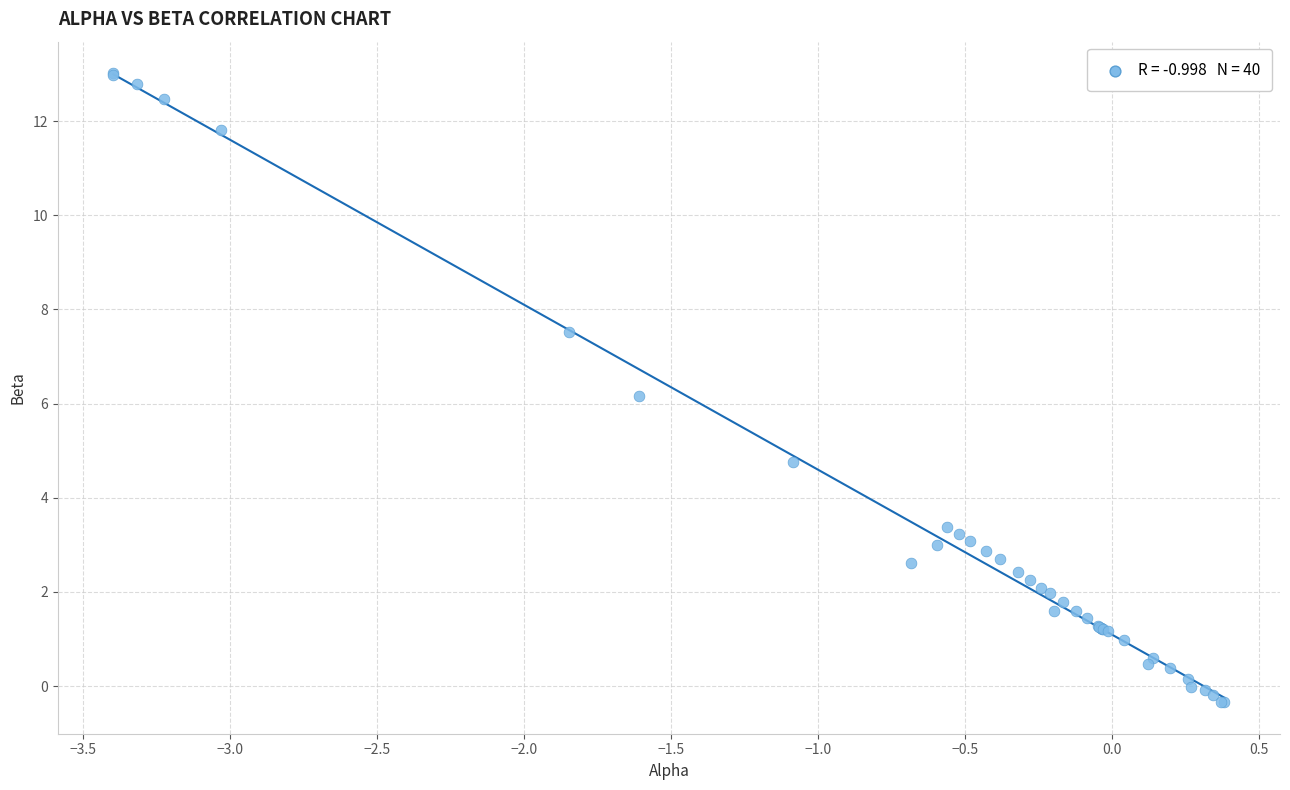

What Y value in the scatter plot is closest to 6?

6.2